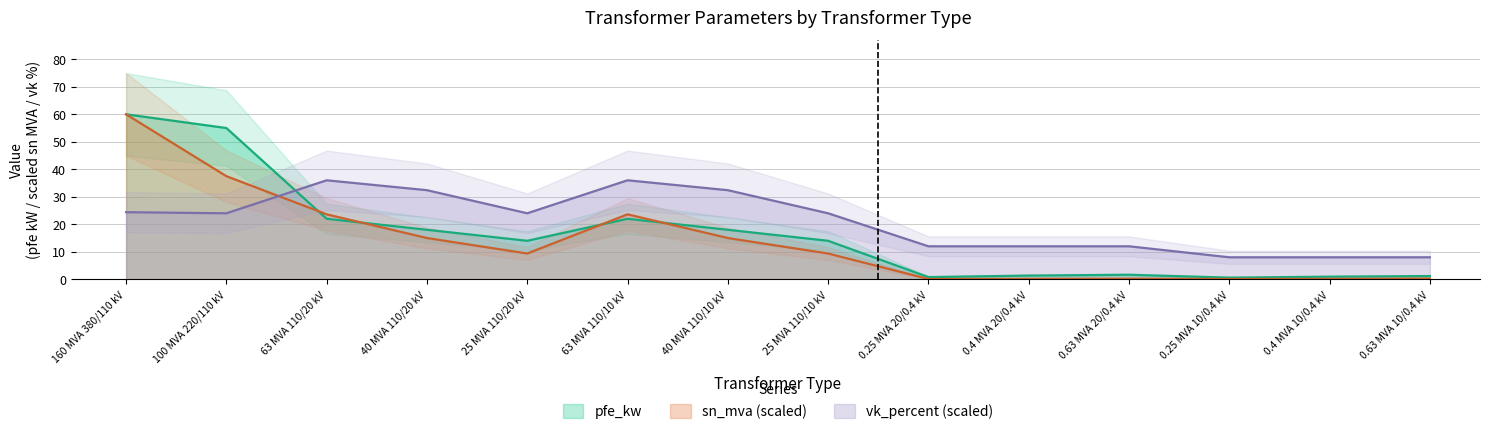

What position from the left is 63 MVA 110/10 kV?

6